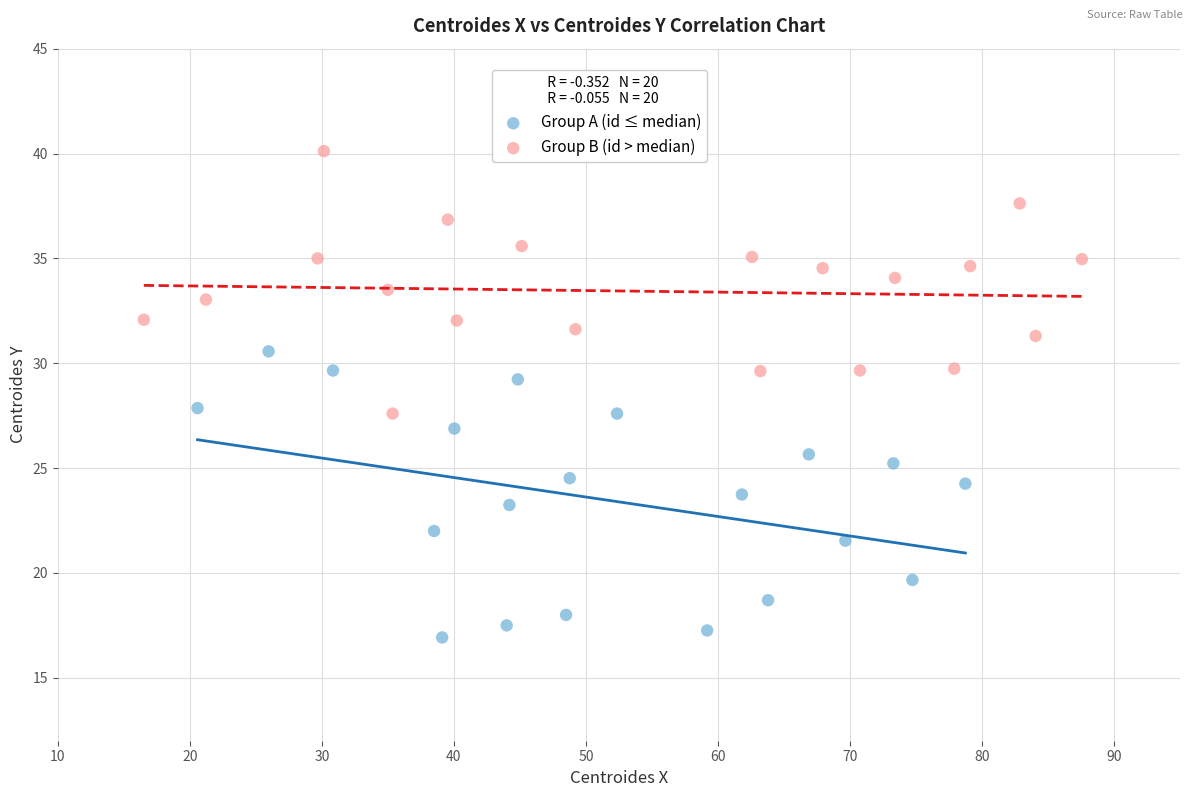

What are all the series names shown in the legend?

Group A (id ≤ median), Group B (id > median)